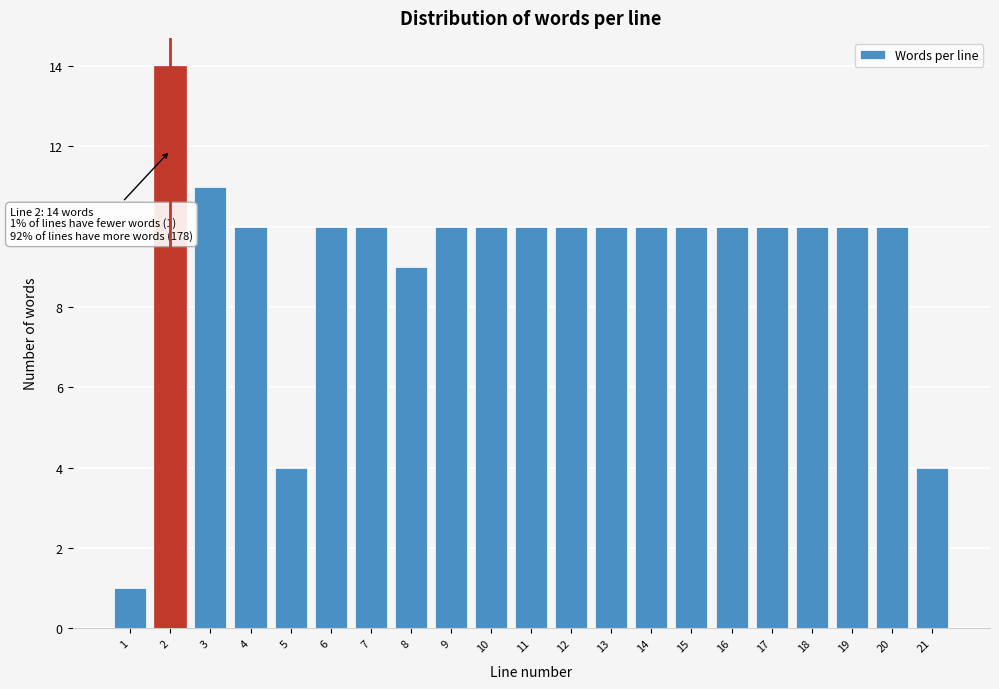

Reading right to left, transcribe all the data shown in this chart.

21=4	20=10	19=10	18=10	17=10	16=10	15=10	14=10	13=10	12=10	11=10	10=10	9=10	8=9	7=10	6=10	5=4	4=10	3=11	2=14	1=1